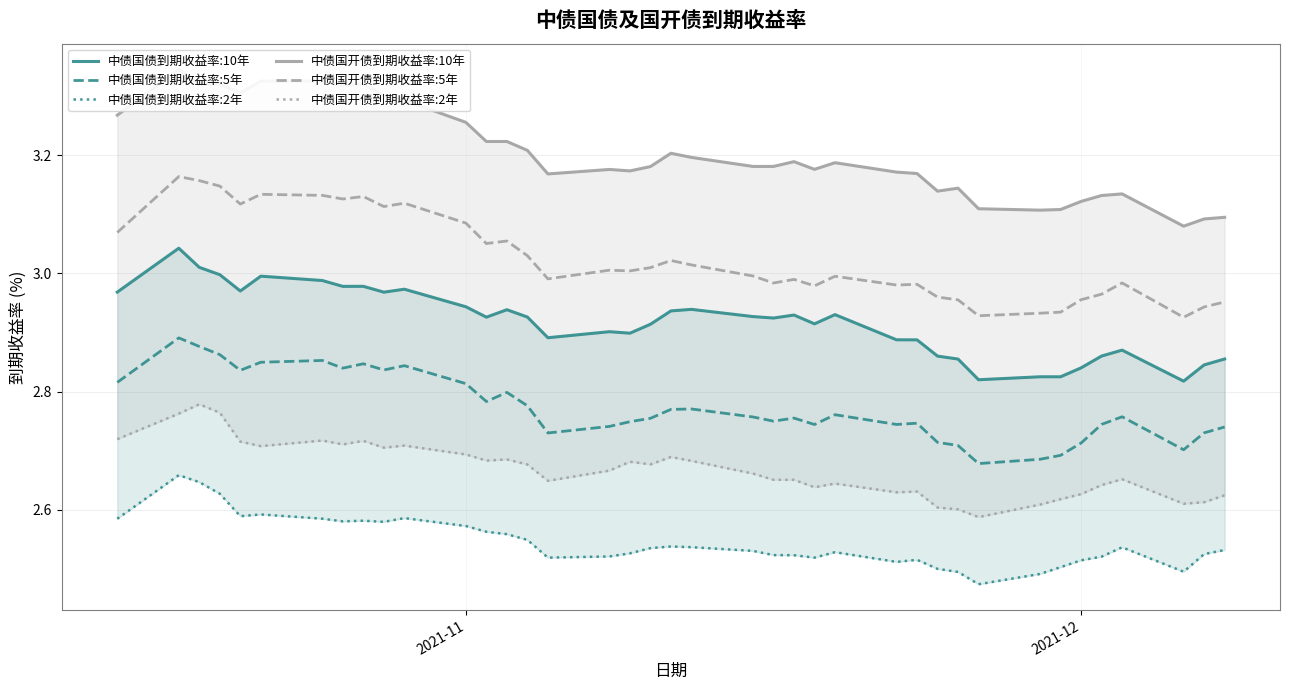

True or false: 中债国开债到期收益率:5年 and 中债国债到期收益率:5年 cross at least once.

False